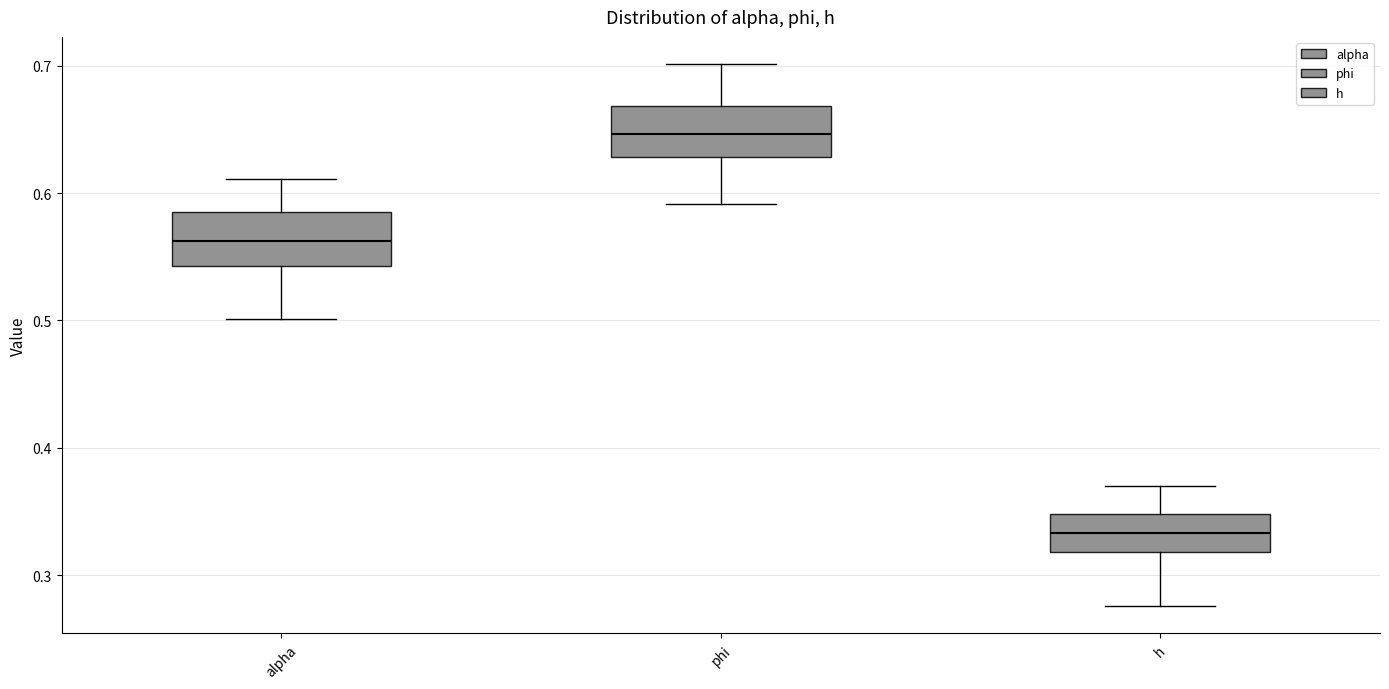

Reading left to right, transcribe this box plot: for each box, give where its median line is, the range the box spans, and where its two whiskers end, as read against the y-axis. The values are not printed on the chart, so give them approximately, as read against the axis.

alpha: median 0.56, box 0.54 to 0.59, whiskers 0.50 to 0.61
phi: median 0.65, box 0.63 to 0.67, whiskers 0.59 to 0.70
h: median 0.33, box 0.32 to 0.35, whiskers 0.28 to 0.37